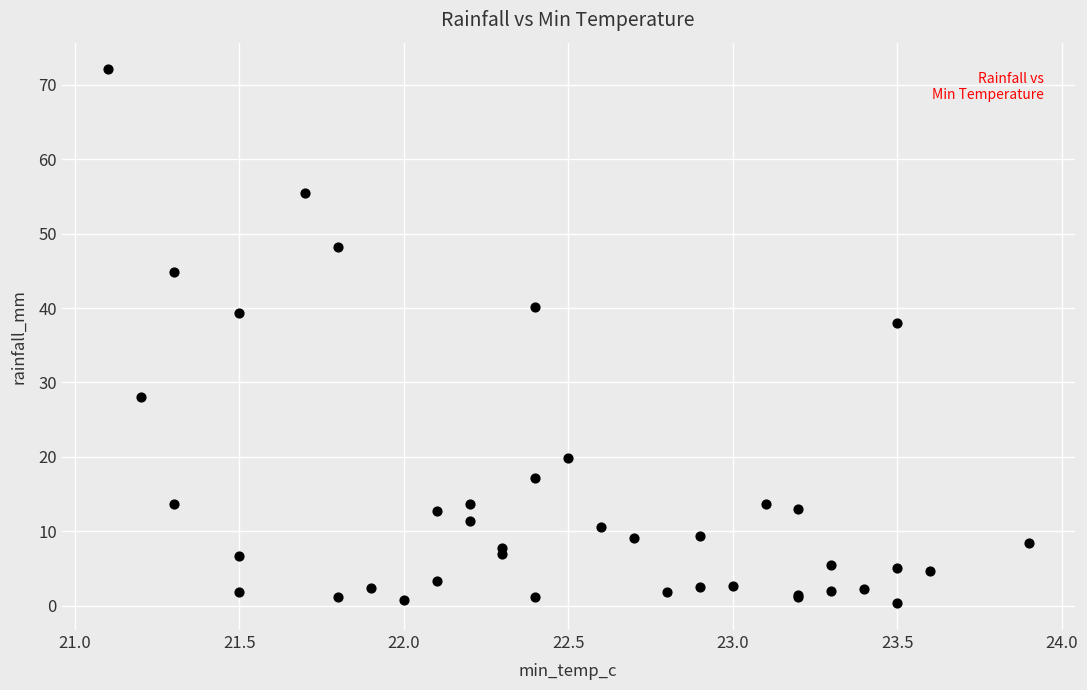

What Y value in the scatter plot is closest to 36?

38.0